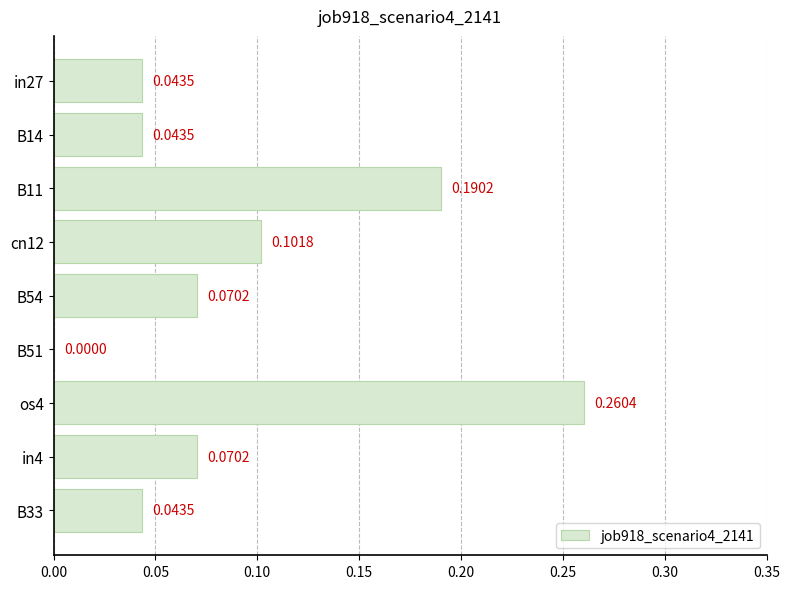

Between os4 and in27, which is larger?

os4